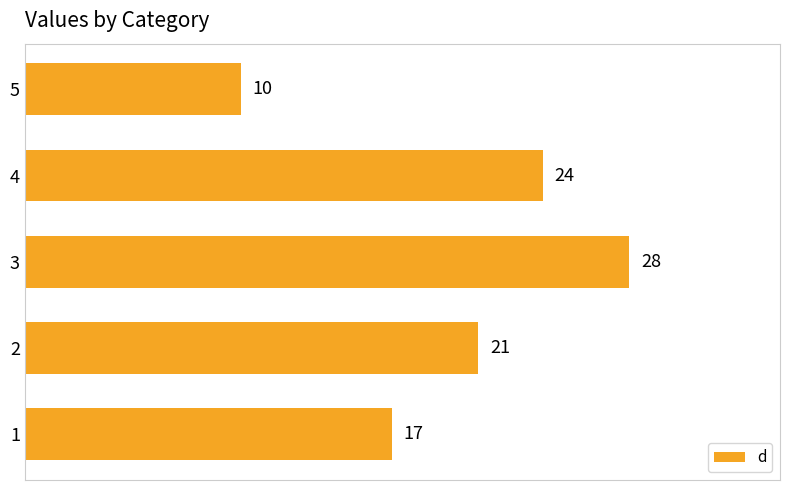

What is the sum of all values?

100